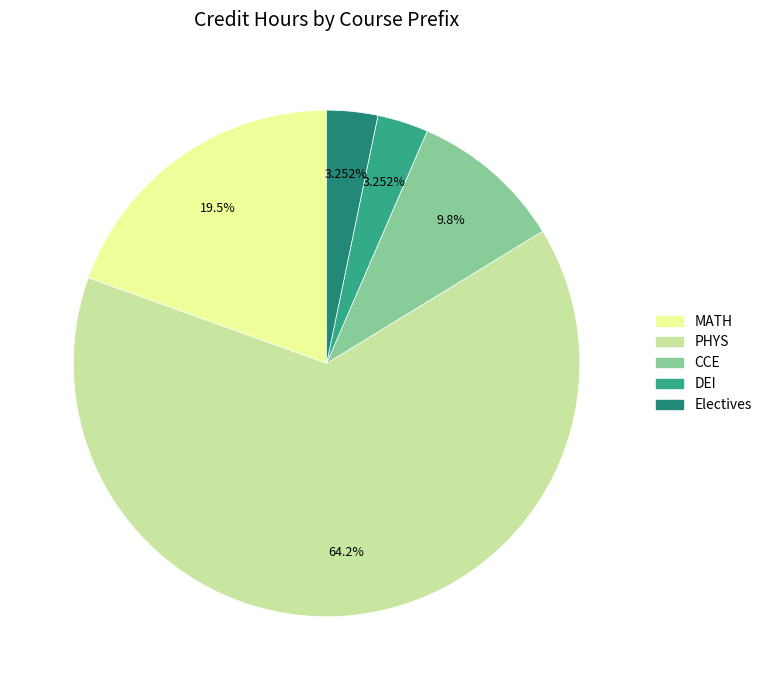

Count the number of slices in the pie.

5